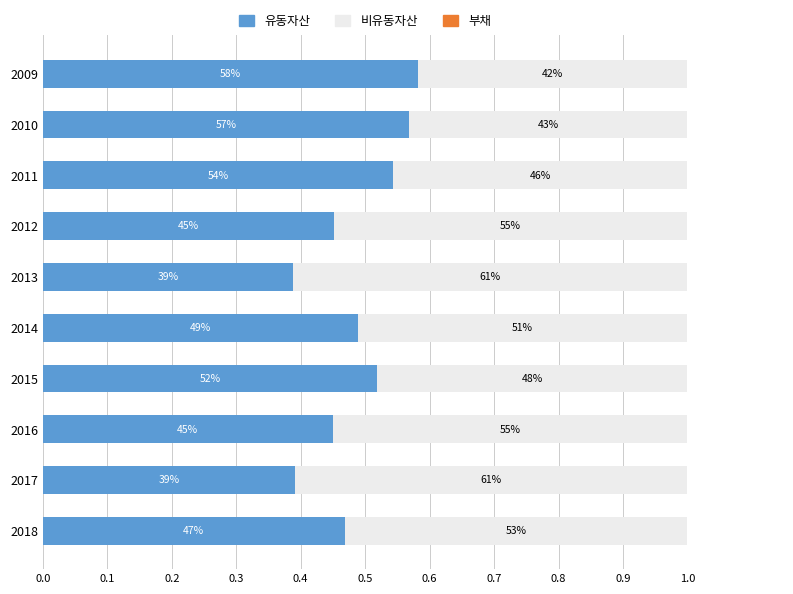

Which series has the largest range (max minus min)?

비유동자산